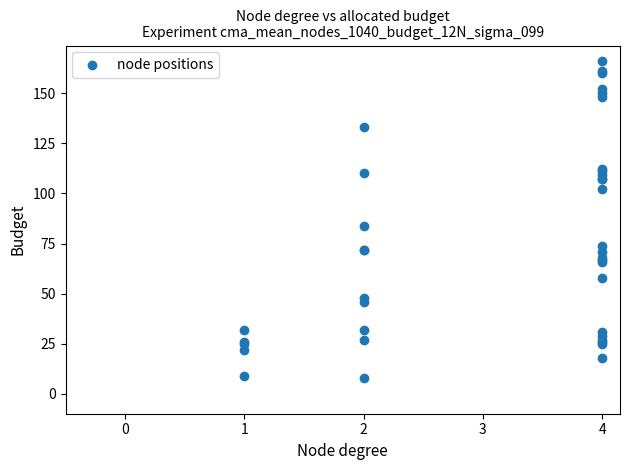

What Y value in the scatter plot is closest to 87?

84